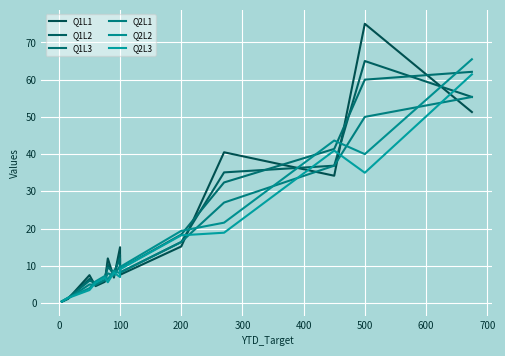

Which series has the largest total across all categories?

Q1L3